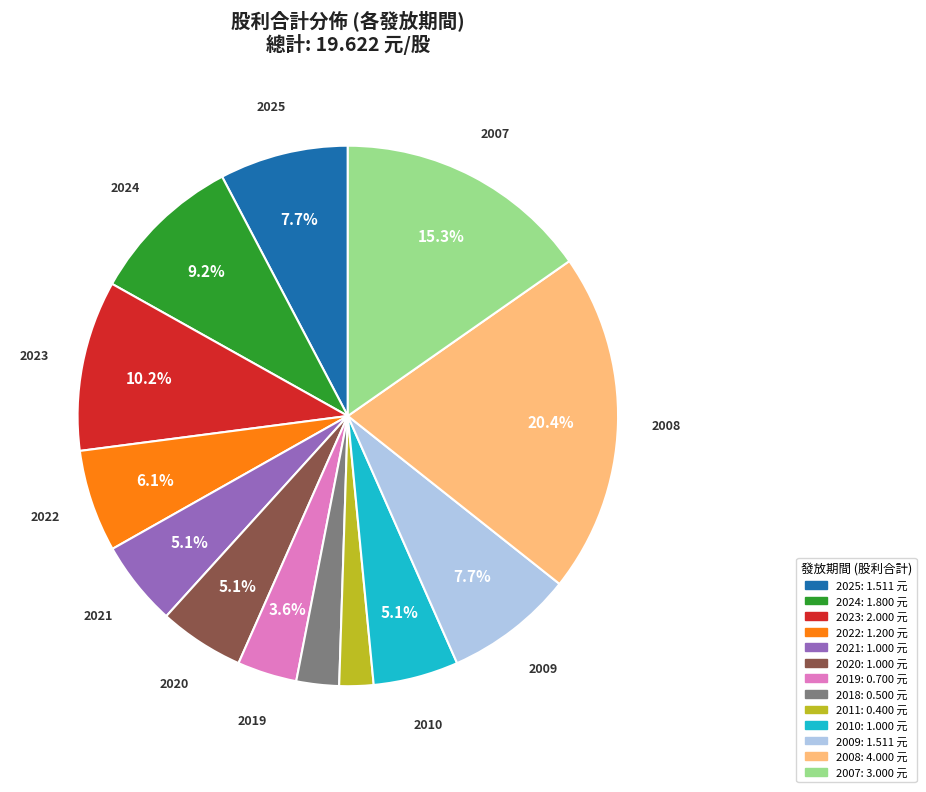

Which category has the biggest portion of the pie?

2008